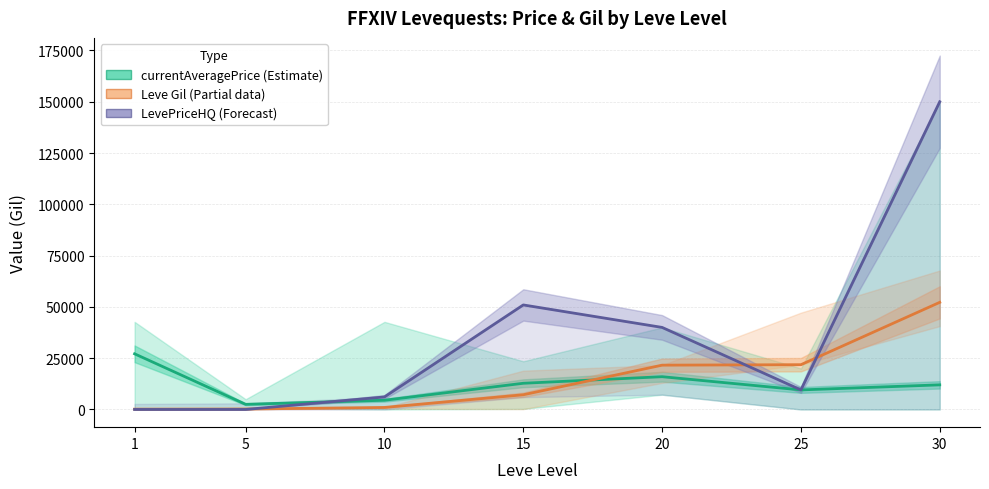

Reading left to right, transcribe all the data shown in this chart.

currentAveragePrice: 27128	2507	4500	12772	15975	9530	12000
Leve Gil: 160	220	990	7170	21600	21830	52220
LevePriceHQ: 0	0	6110	50953	39999	9530	150000